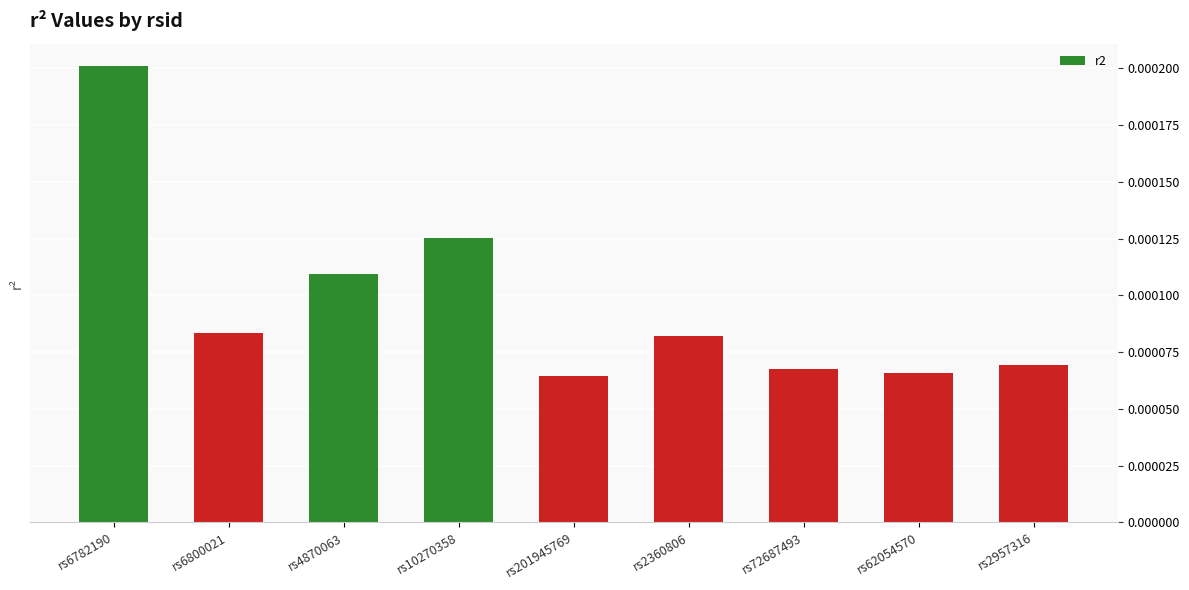

What is the label of the 2nd bar from the right?

rs62054570